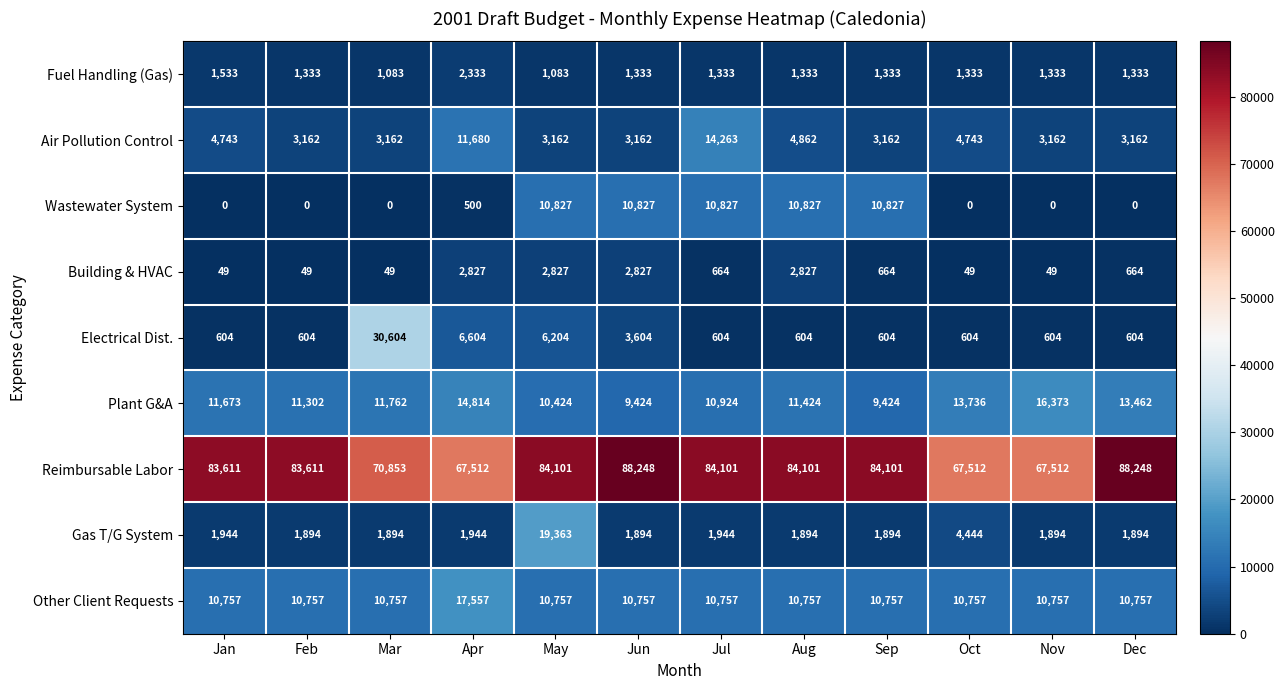

What is the total value across all series at Jan?

114914